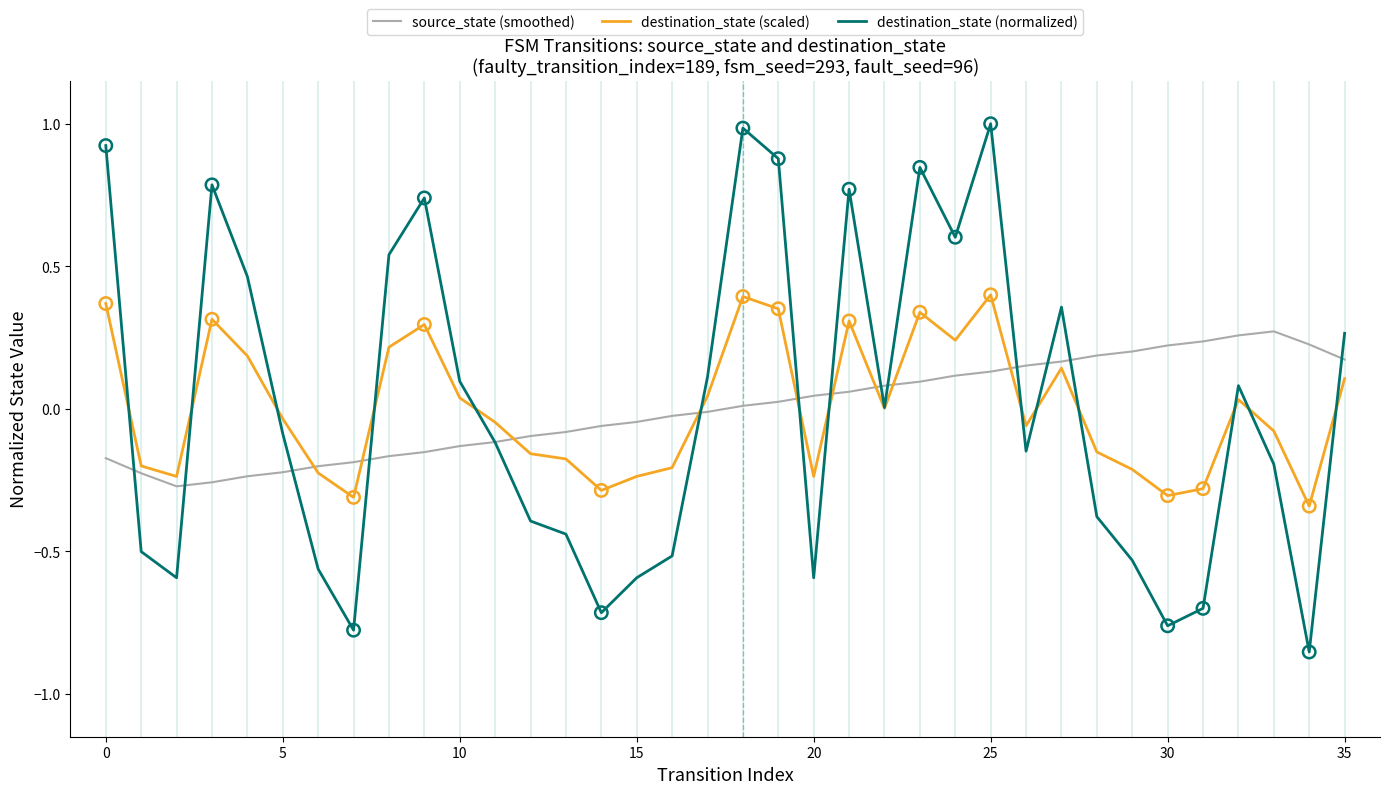

At how many categories does at least one series exceed 0?

25